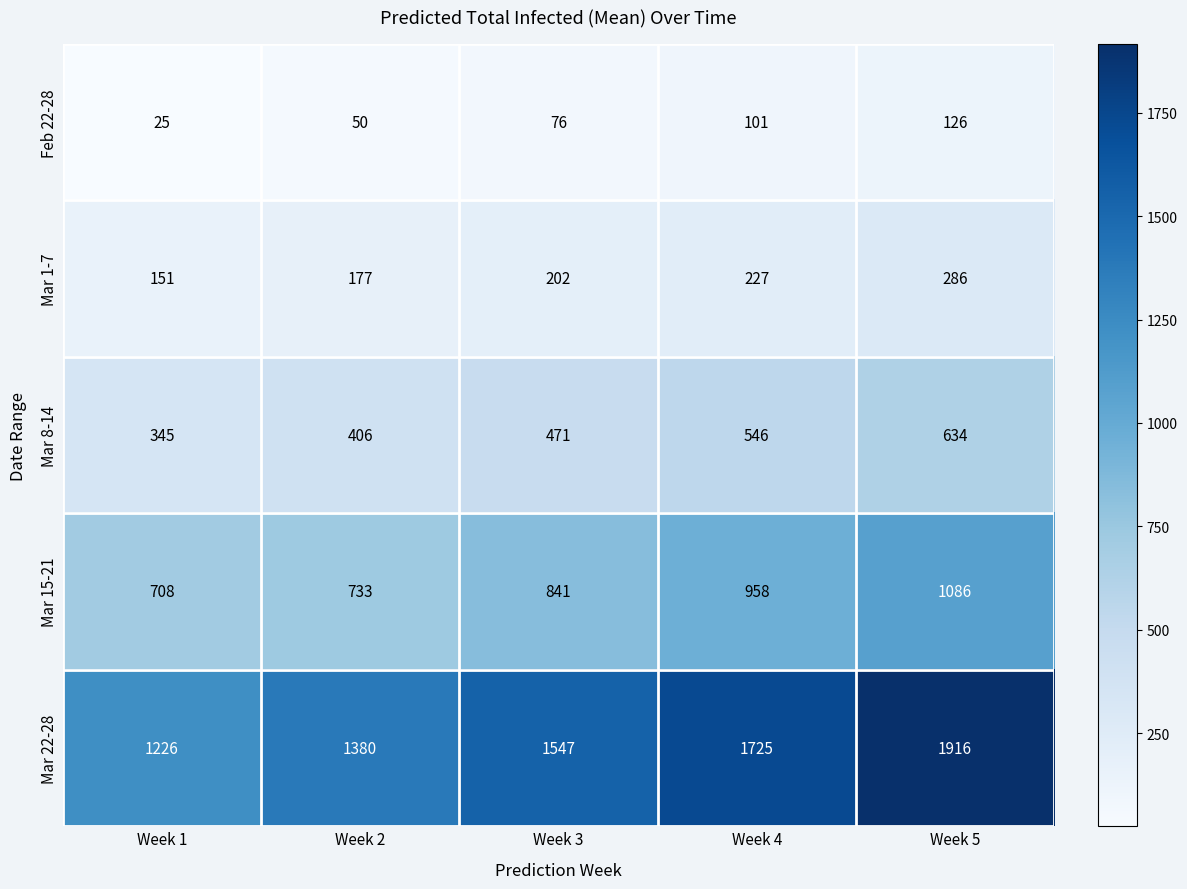

Reading left to right, list all the values displayed in this chart.

Feb 22-28: 25	50	76	101	126
Mar 1-7: 151	177	202	227	286
Mar 8-14: 345	406	471	546	634
Mar 15-21: 708	733	841	958	1086
Mar 22-28: 1226	1380	1547	1725	1916